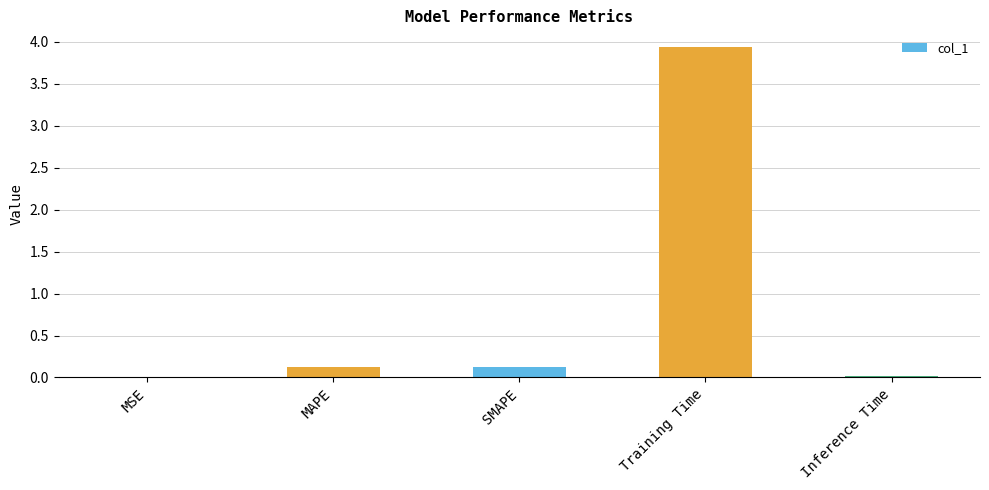

Is it true that the value at SMAPE is 0.1?

True